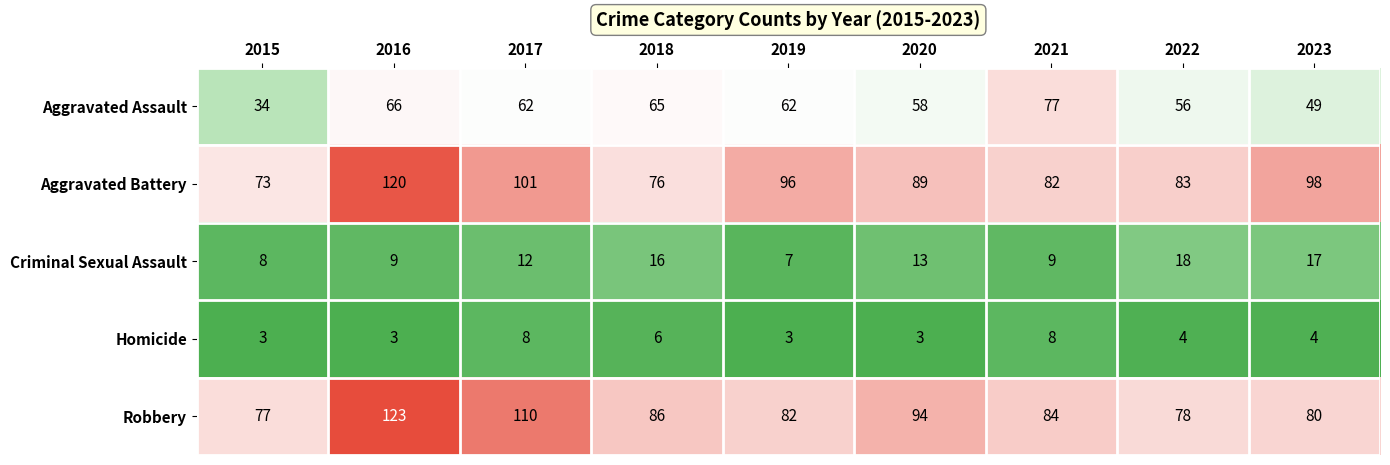

The Homicide series shows 3 at 2016. True or false?

True